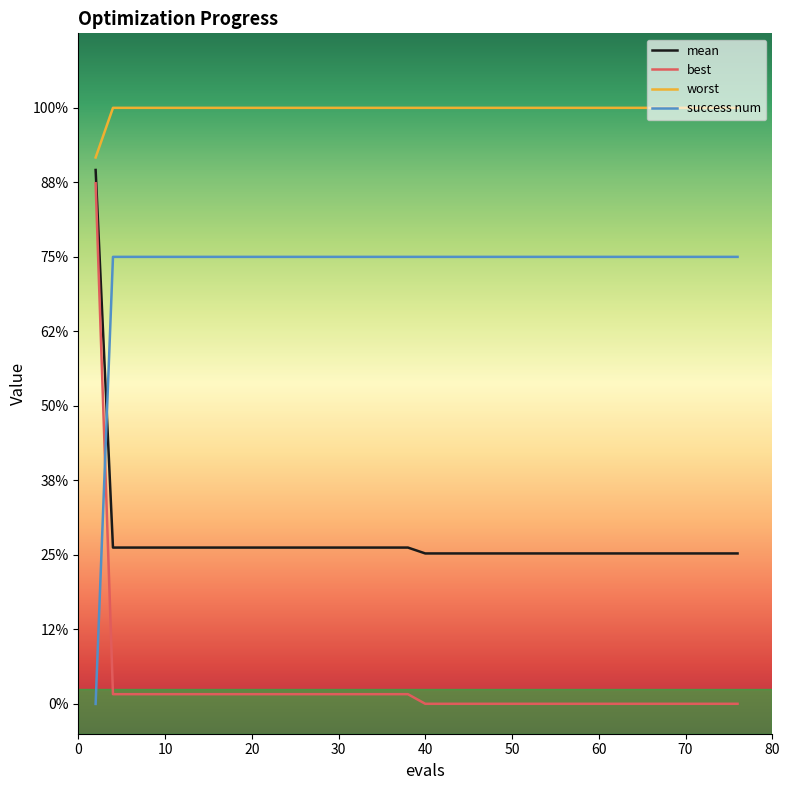

What are all the series names shown in the legend?

mean, best, worst, success num